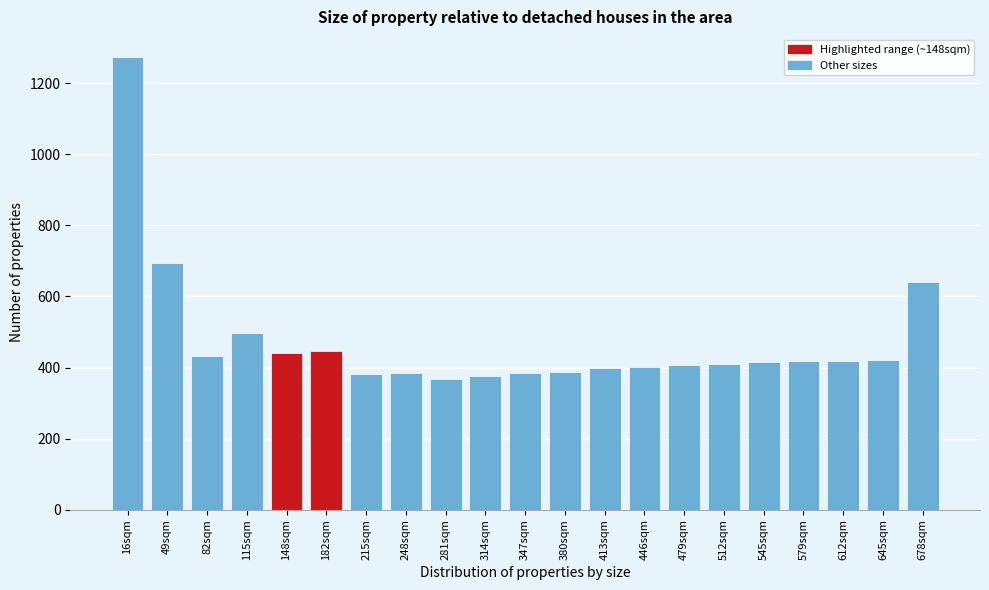

True or false: the data shows 211 at 314sqm.

False